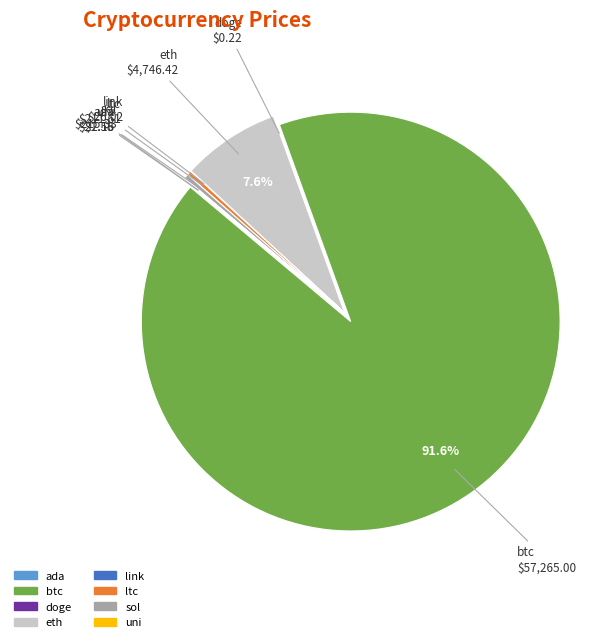

Is the sum of sol and btc greater than half?

Yes